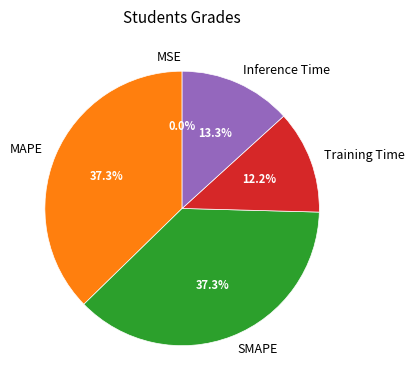

Does Training Time account for over 50% of the chart?

No